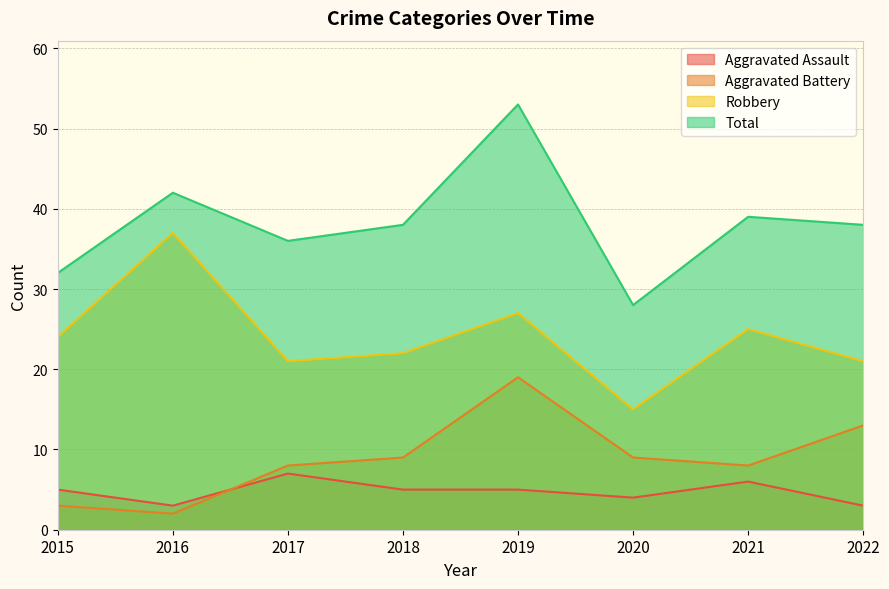

Reading right to left, extract all data points from this chart.

Aggravated Assault: 2022=3	2021=6	2020=4	2019=5	2018=5	2017=7	2016=3	2015=5
Aggravated Battery: 2022=13	2021=8	2020=9	2019=19	2018=9	2017=8	2016=2	2015=3
Robbery: 2022=21	2021=25	2020=15	2019=27	2018=22	2017=21	2016=37	2015=24
Total: 2022=38	2021=39	2020=28	2019=53	2018=38	2017=36	2016=42	2015=32